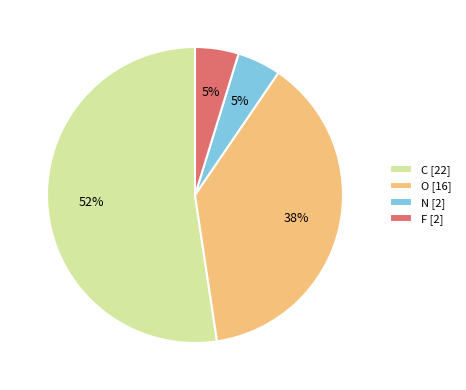

Does F represent more than half of the total?

No